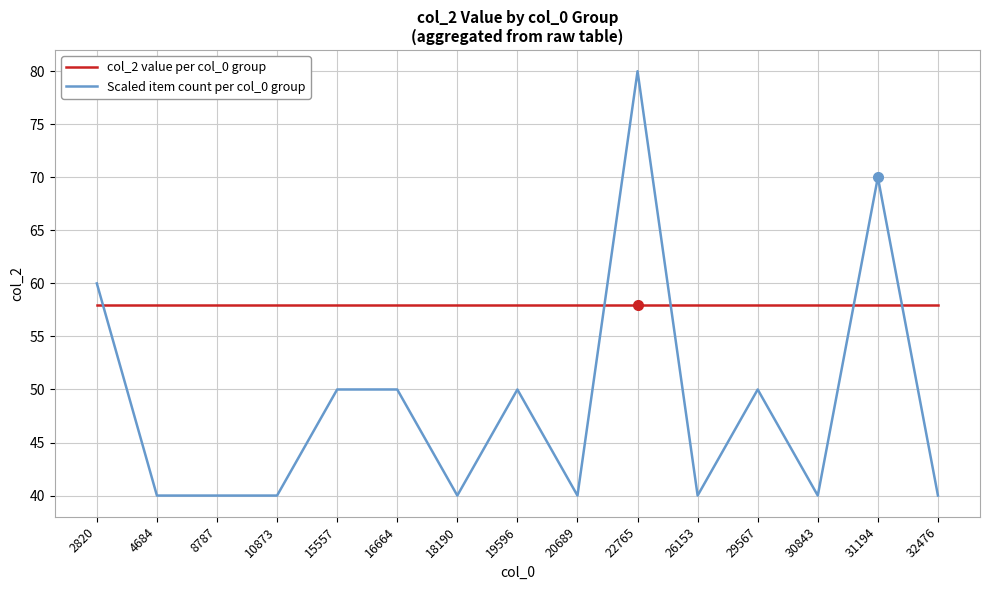

Reading left to right, extract all data points from this chart.

col_2 value per col_0 group: 2820=58	4684=58	8787=58	10873=58	15557=58	16664=58	18190=58	19596=58	20689=58	22765=58	26153=58	29567=58	30843=58	31194=58	32476=58
Scaled item count per col_0 group: 2820=60	4684=40	8787=40	10873=40	15557=50	16664=50	18190=40	19596=50	20689=40	22765=80	26153=40	29567=50	30843=40	31194=70	32476=40